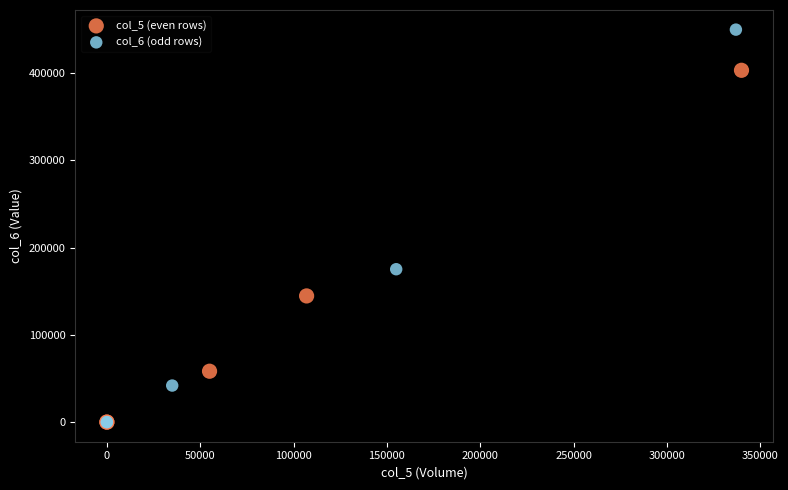

Which series has the largest Y range (max minus min)?

col_6 (odd rows)